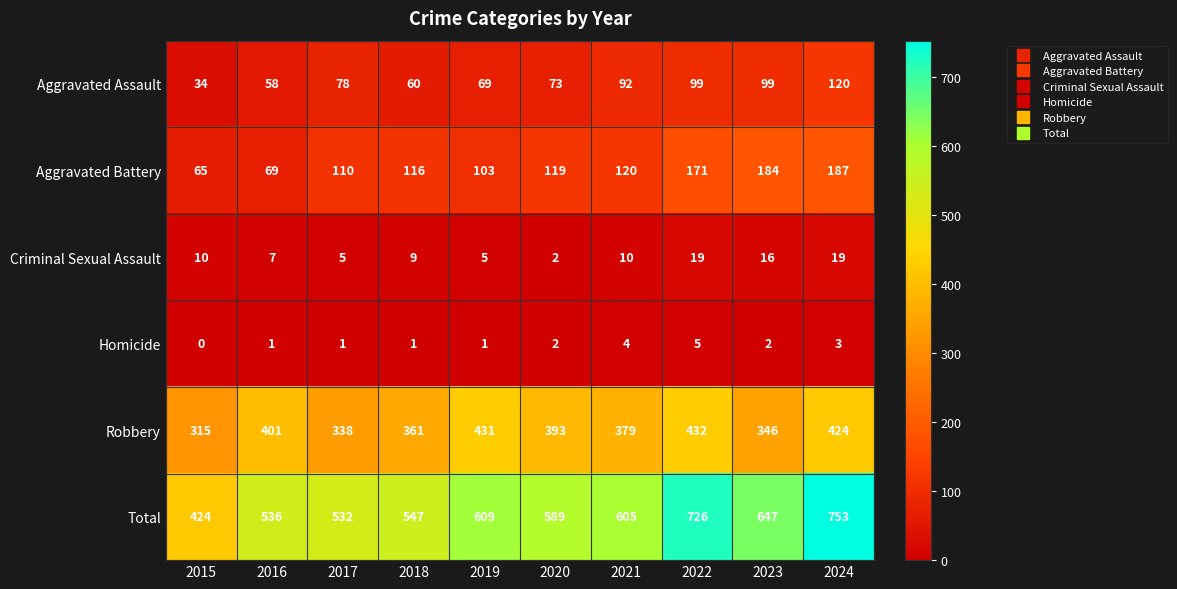

Count the number of data series in this chart.

6